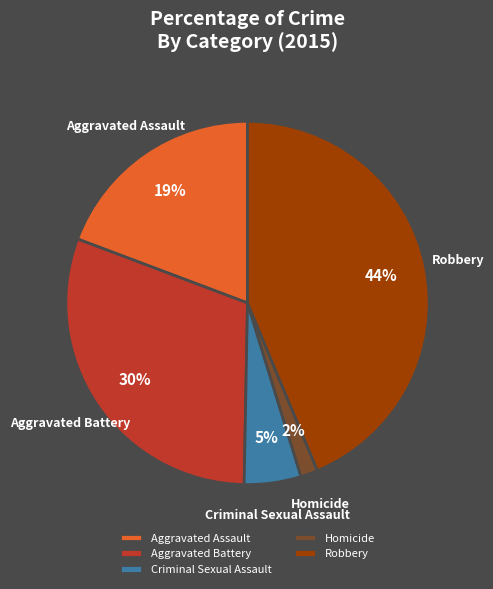

Rank the categories by value from lowest to highest.

Homicide, Criminal Sexual Assault, Aggravated Assault, Aggravated Battery, Robbery